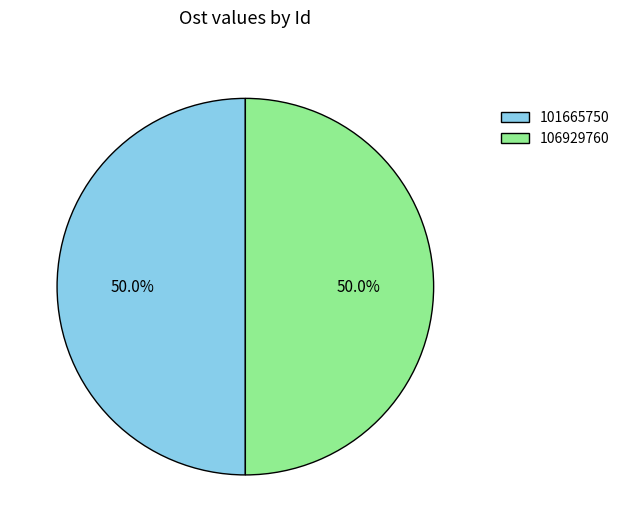

Approximately how many times larger is the value at 106929760 compared to 101665750?

1.0